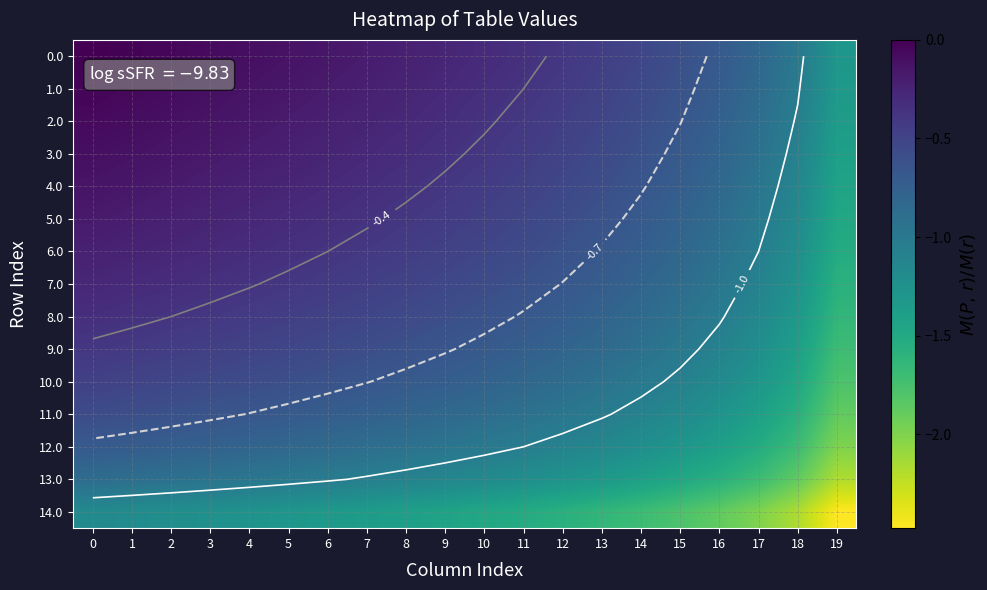

What is the approximate value of 11.0 at 3?

-0.6